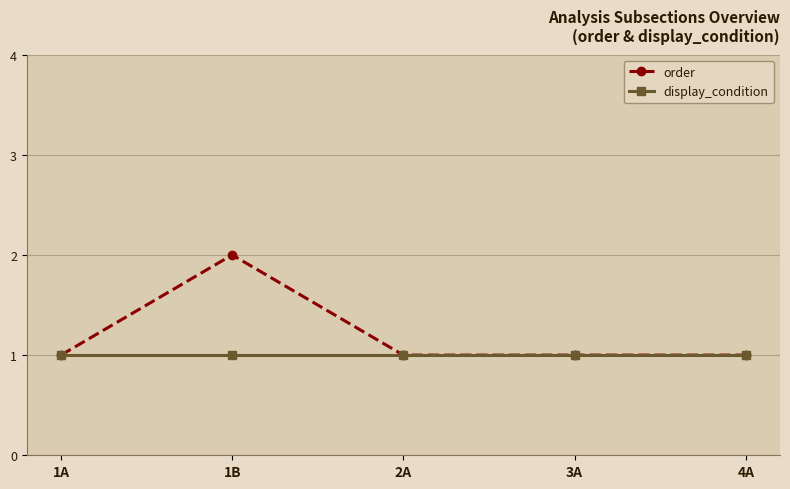

What is the sum of the order values at 3A and 2A?

2